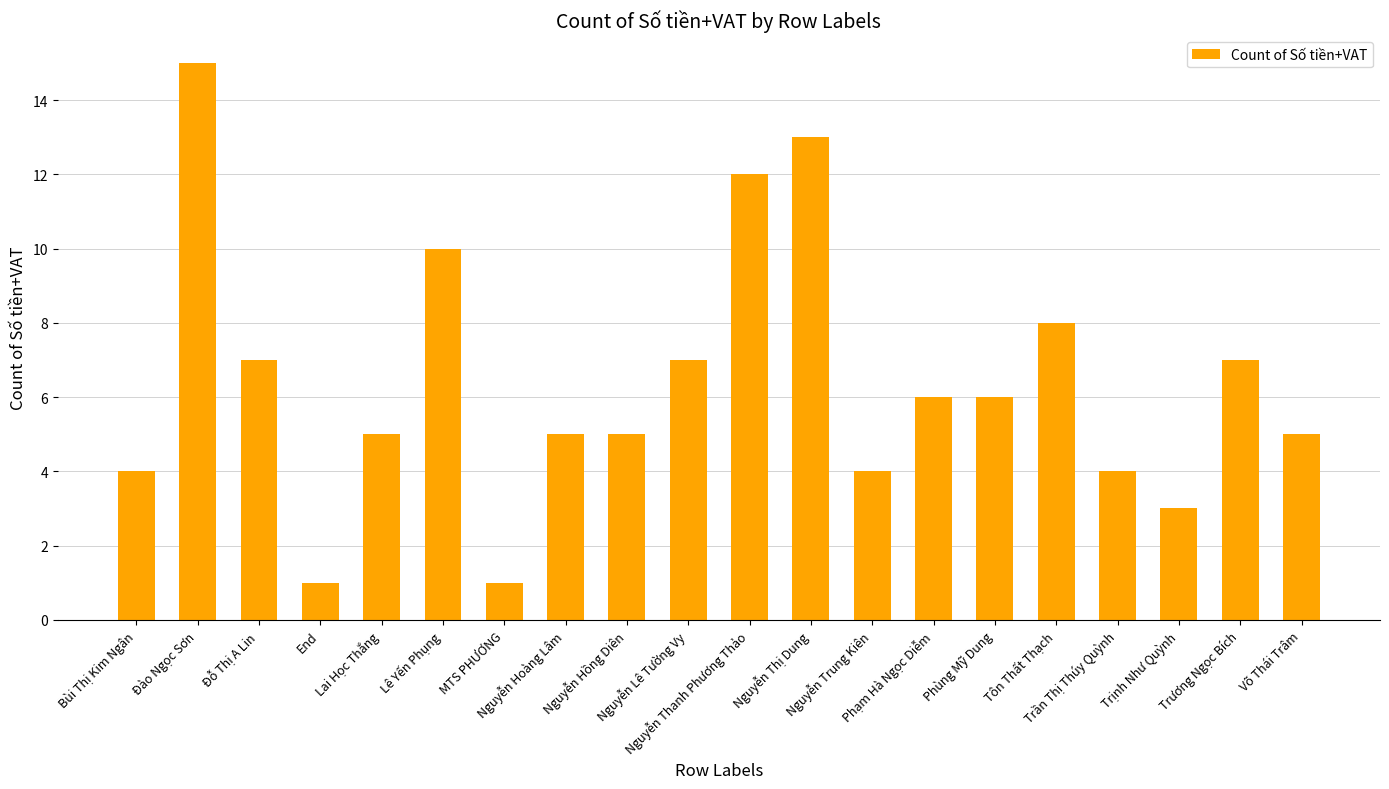

What is the maximum value shown in the chart?

15